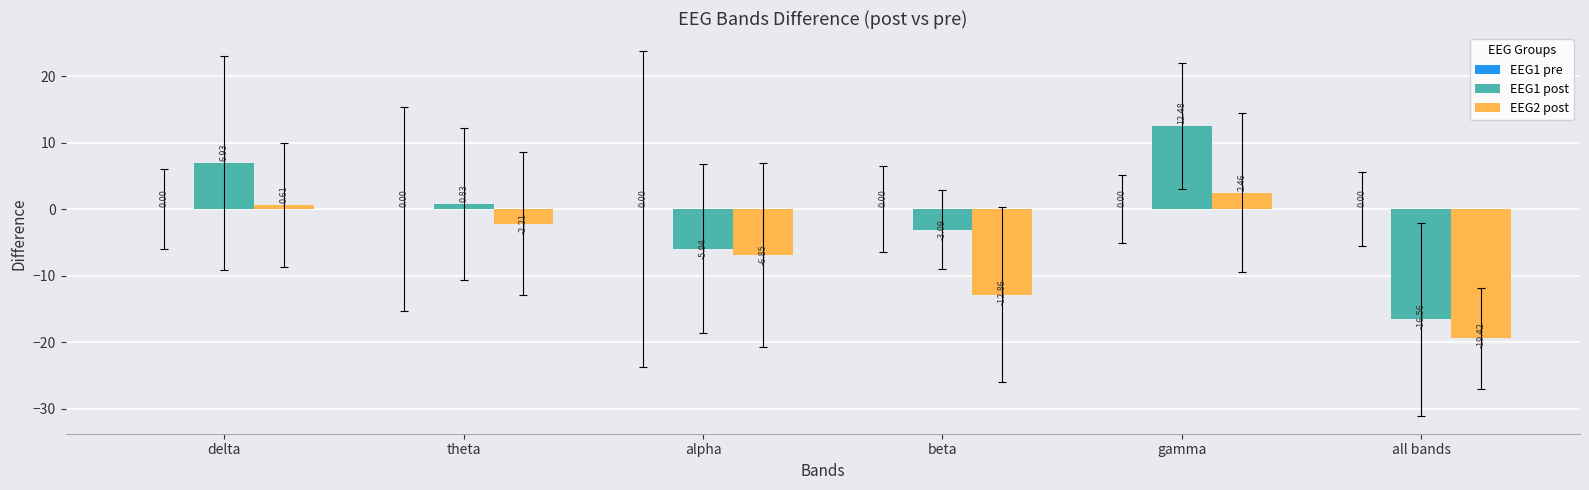

What is the average value of the EEG2 post series?

-6.4